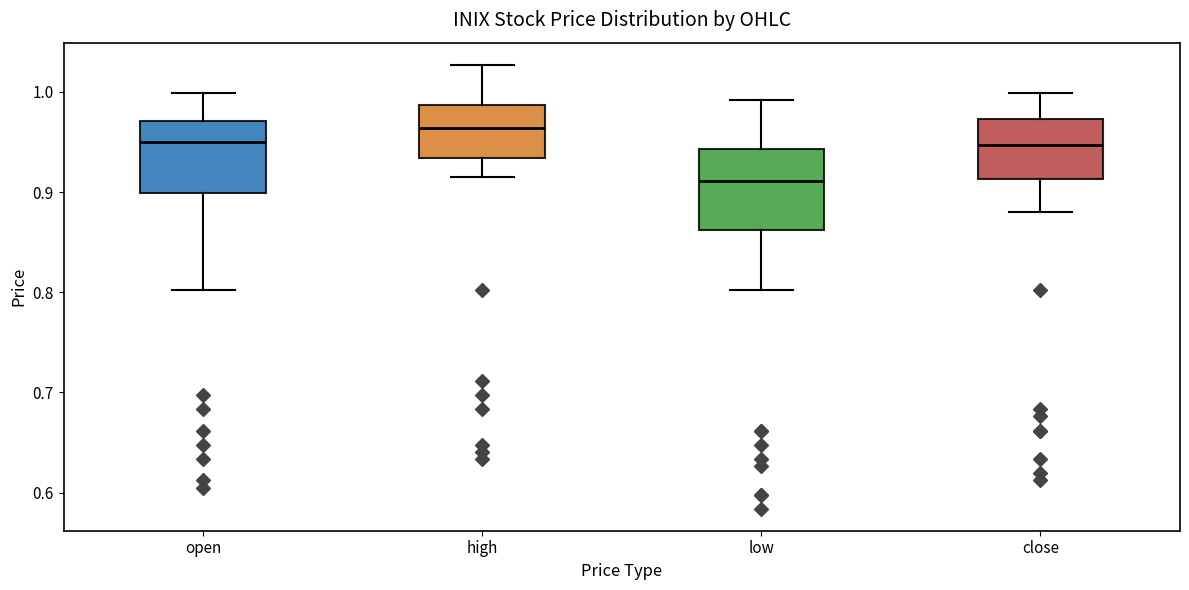

Which box has the lowest median line?

low